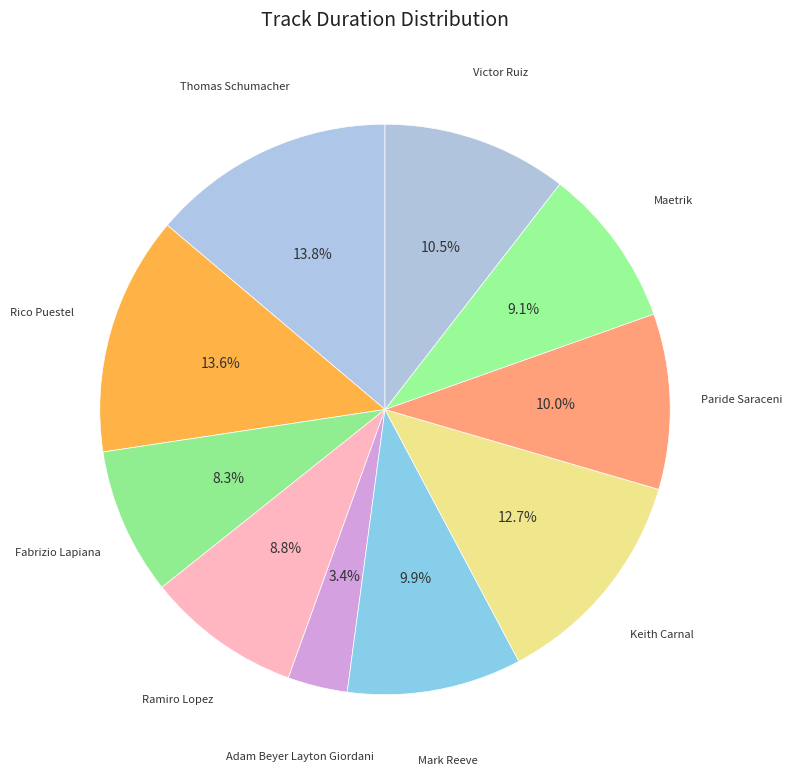

To the nearest percent, what is the difference between the largest and smallest slice percentages?

10%